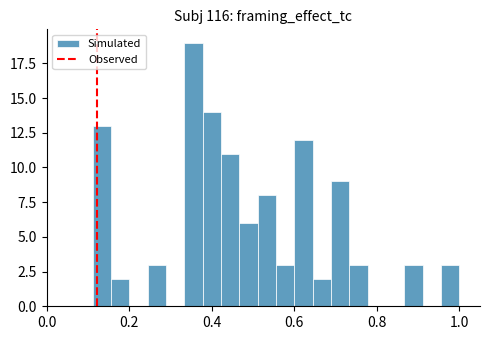

Read against the x-axis, roughly where is the centre of the tallest bar?

0.36